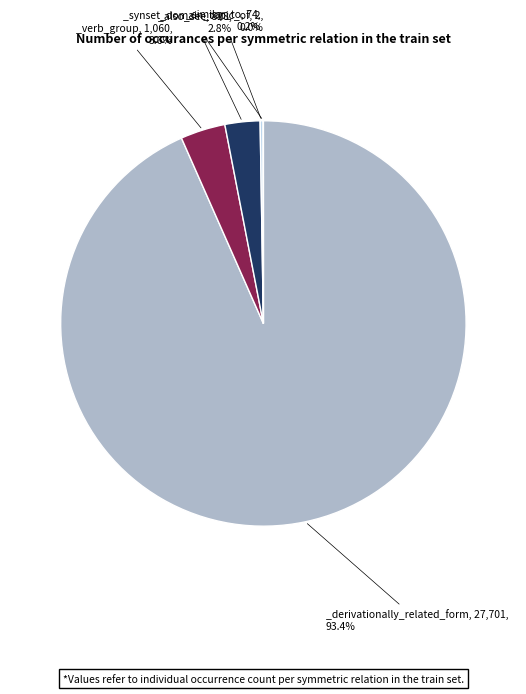

Is there any slice that represents more than half of the pie?

Yes